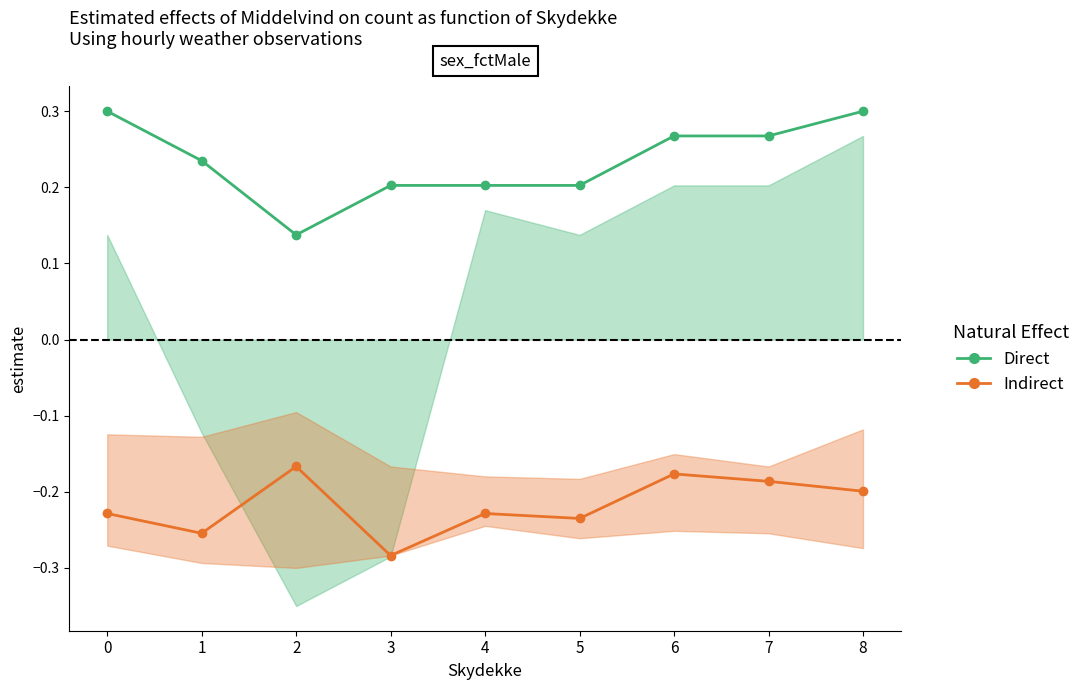

True or false: Indirect and Direct cross at least once.

False